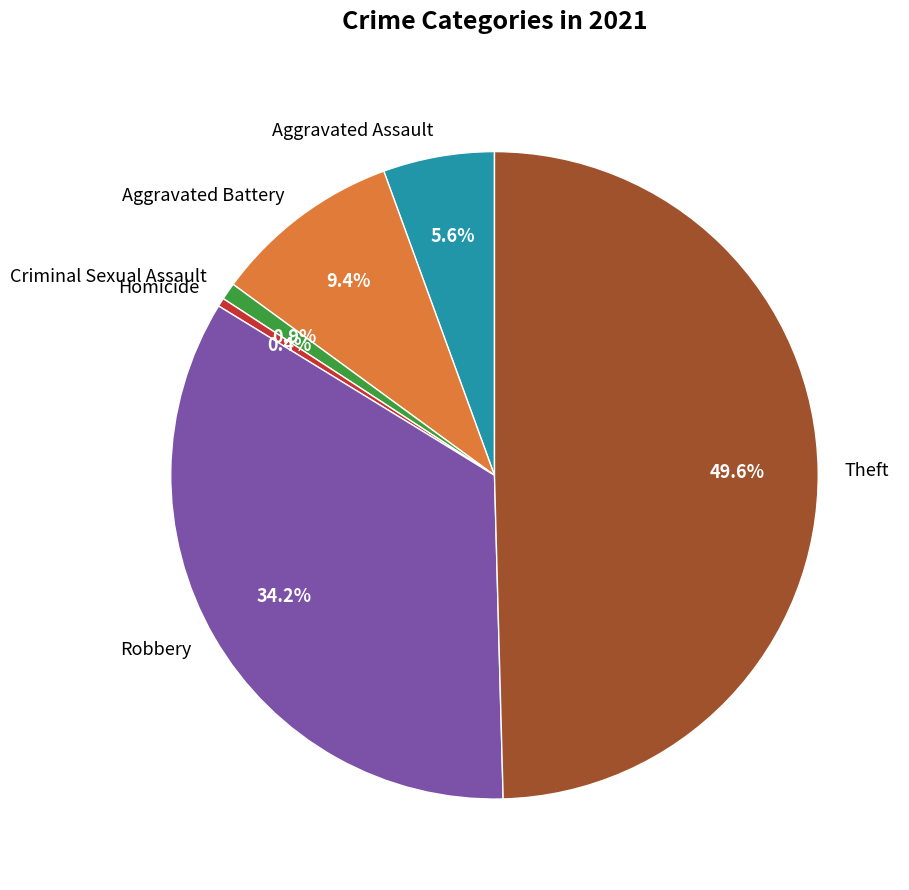

To the nearest percent, what is the difference between the largest and smallest slice percentages?

49%